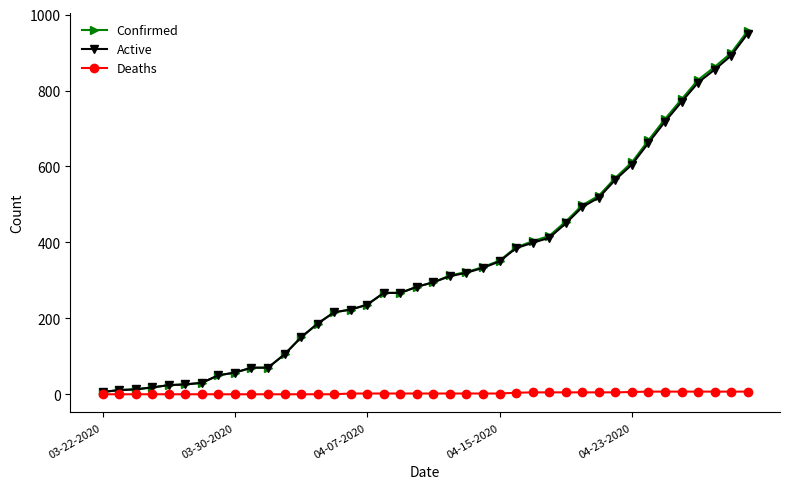

Which series has the widest spread of values?

Confirmed